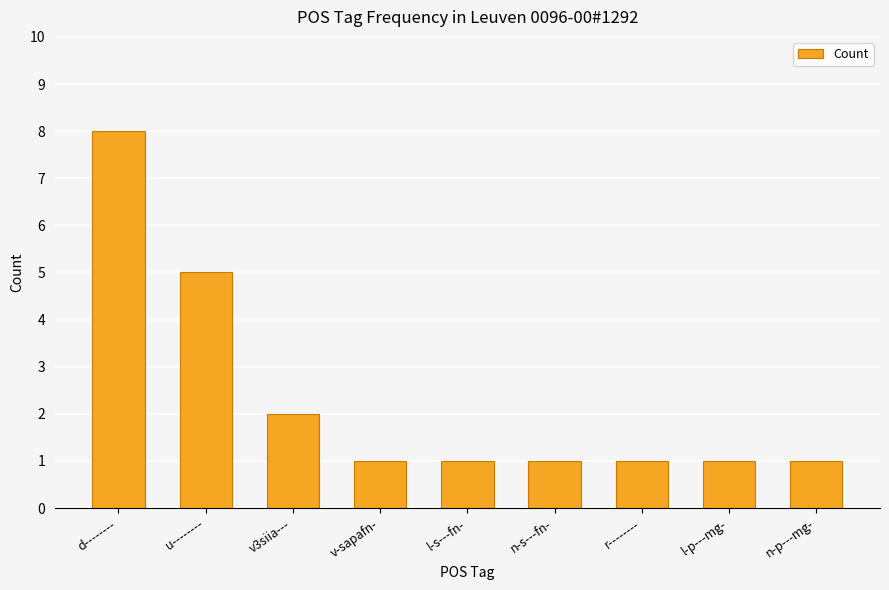

The value at u-------- is 7. True or false?

False